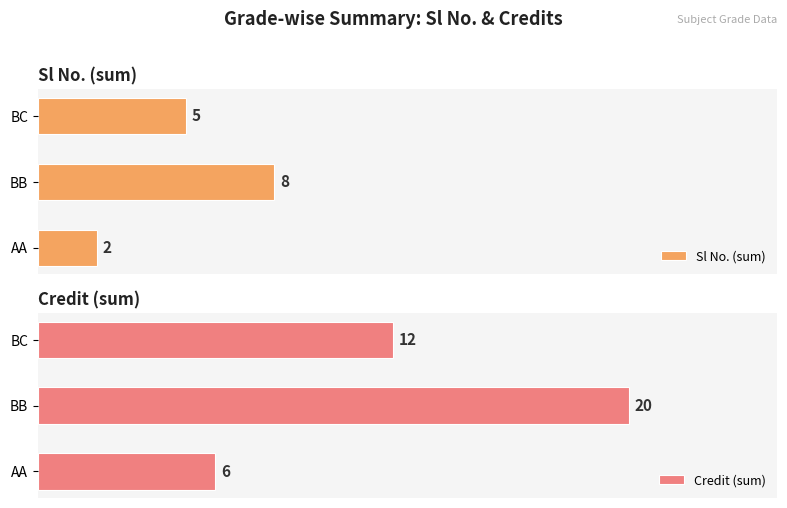

Reading left to right, transcribe all the data shown in this chart.

Sl No. (sum): 2	8	5
Credit (sum): 6	20	12